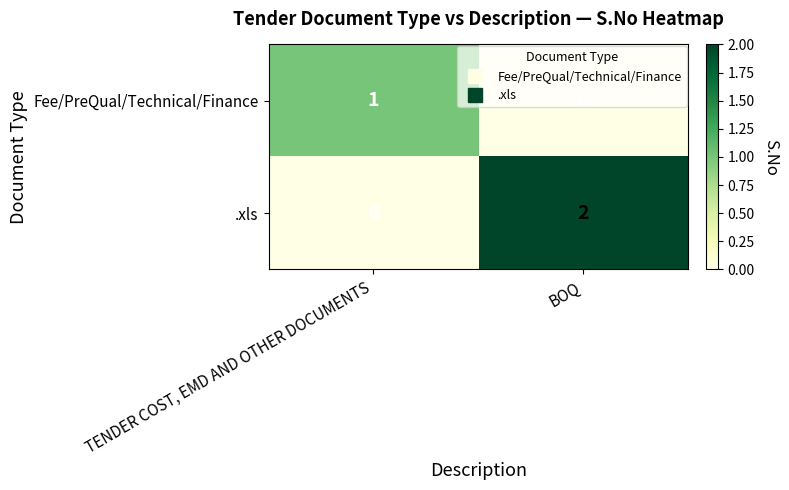

At BOQ, list the series in order from largest to smallest.

.xls, Fee/PreQual/Technical/Finance